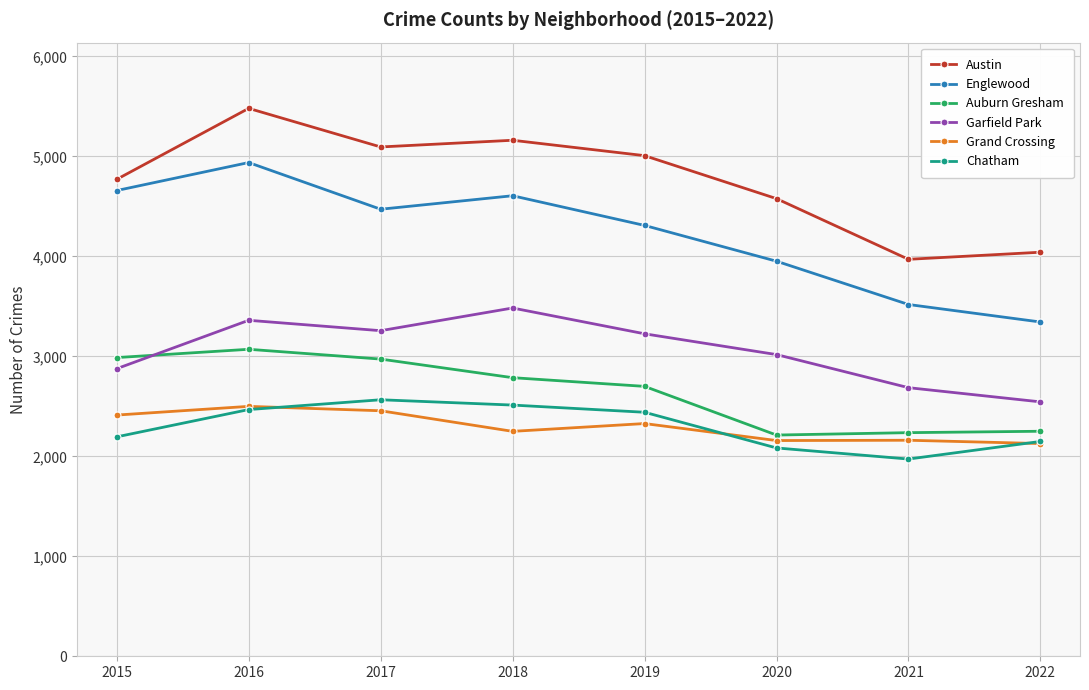

True or false: Grand Crossing and Englewood intersect in this chart.

False